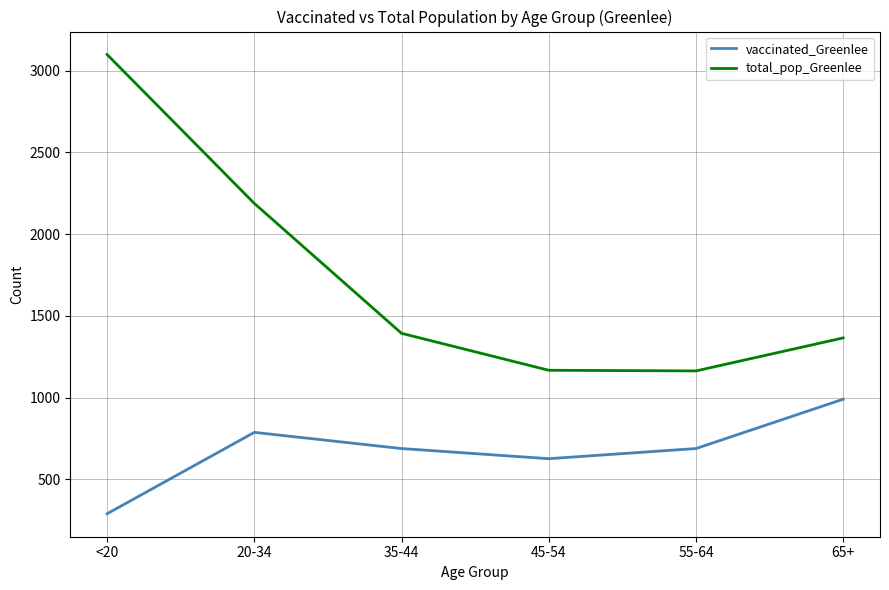

What is the total value across all series at 20-34?

2975